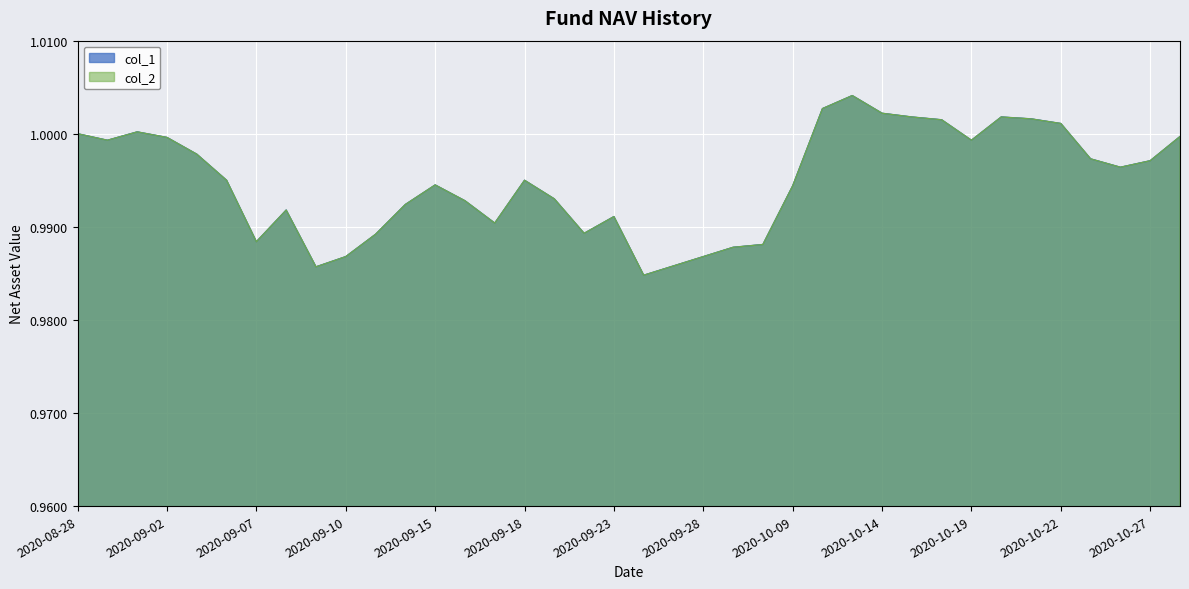

What is the label of the 11th point from the right?

2020-10-14